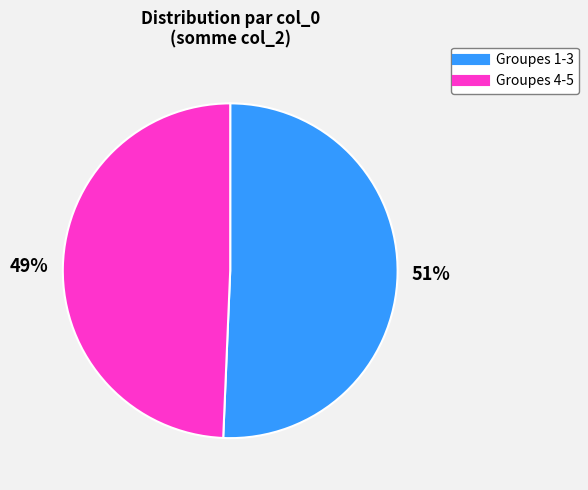

To the nearest percent, what is the average slice percentage?

50%